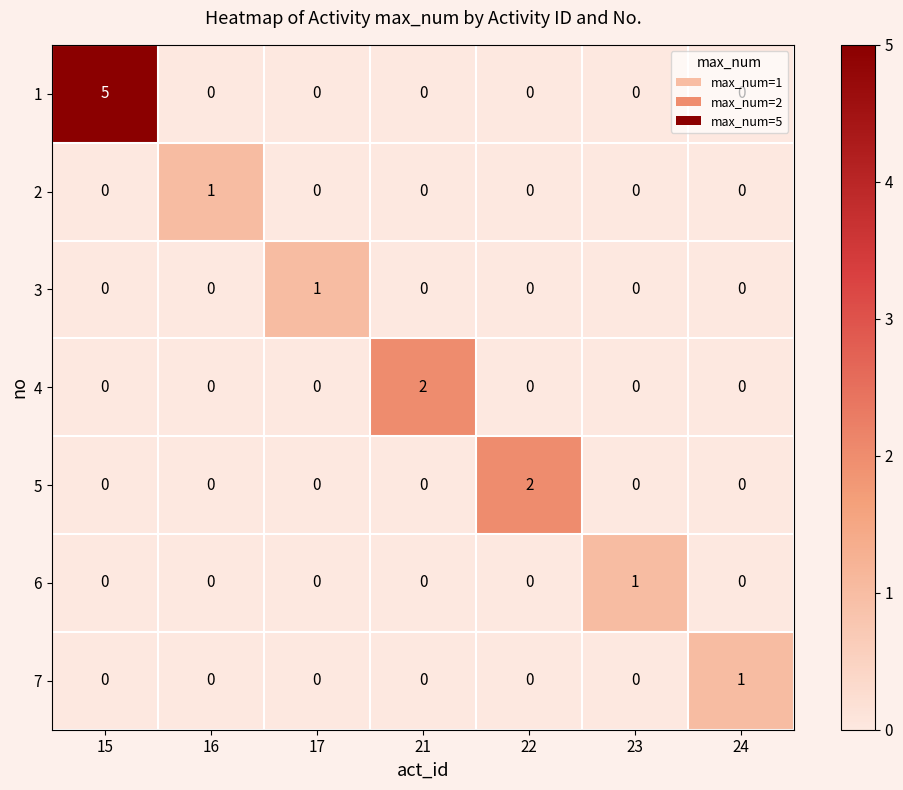

Which series has the largest range (max minus min)?

1